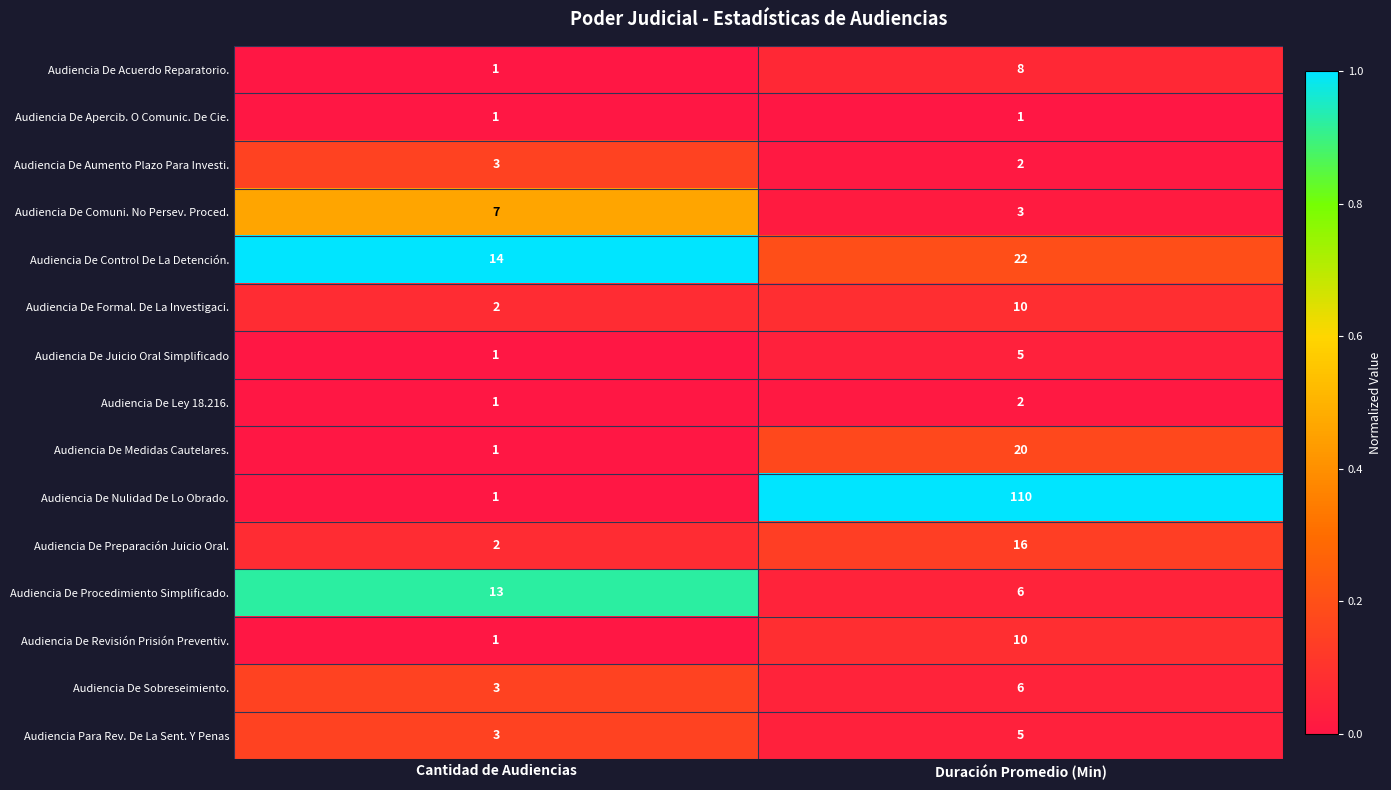

List the labels in order of Audiencia De Sobreseimiento. value, largest first.

Duración Promedio (Min), Cantidad de Audiencias